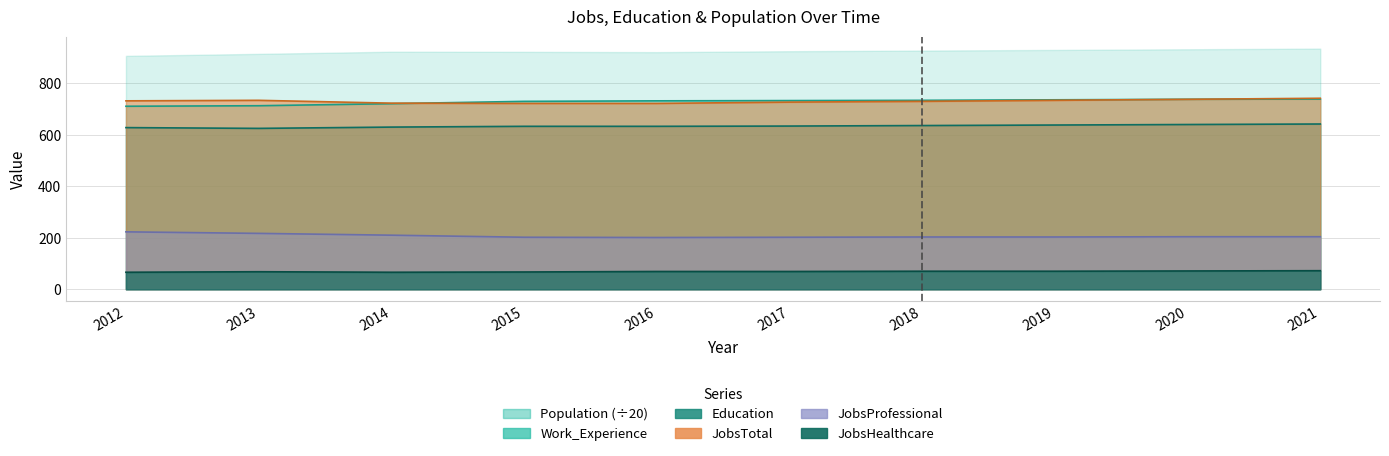

What is the sum of the Education values at 2016 and 2012?

1261